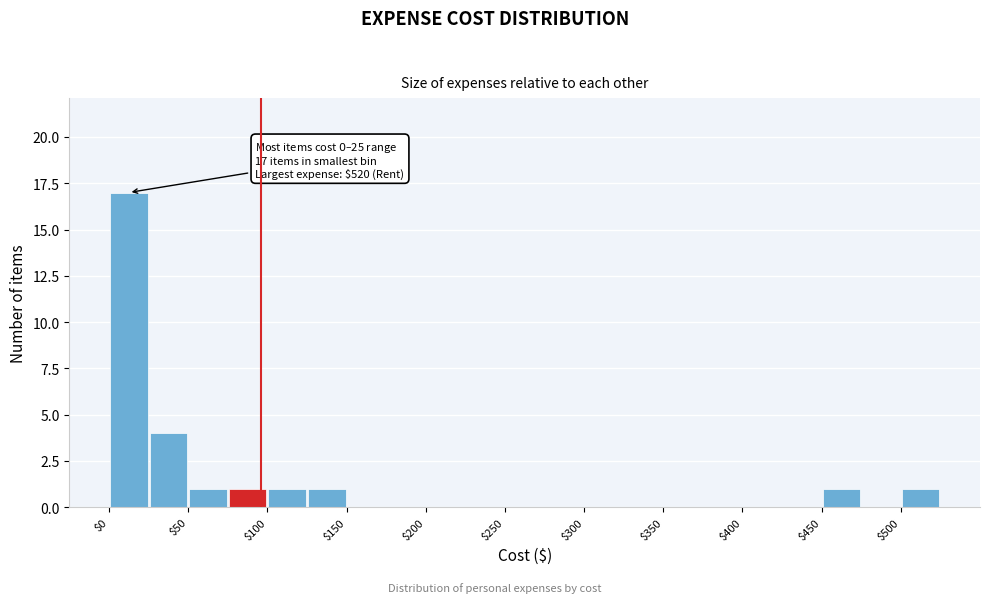

Over which range of the x-axis is the bar tallest?

0 to 25